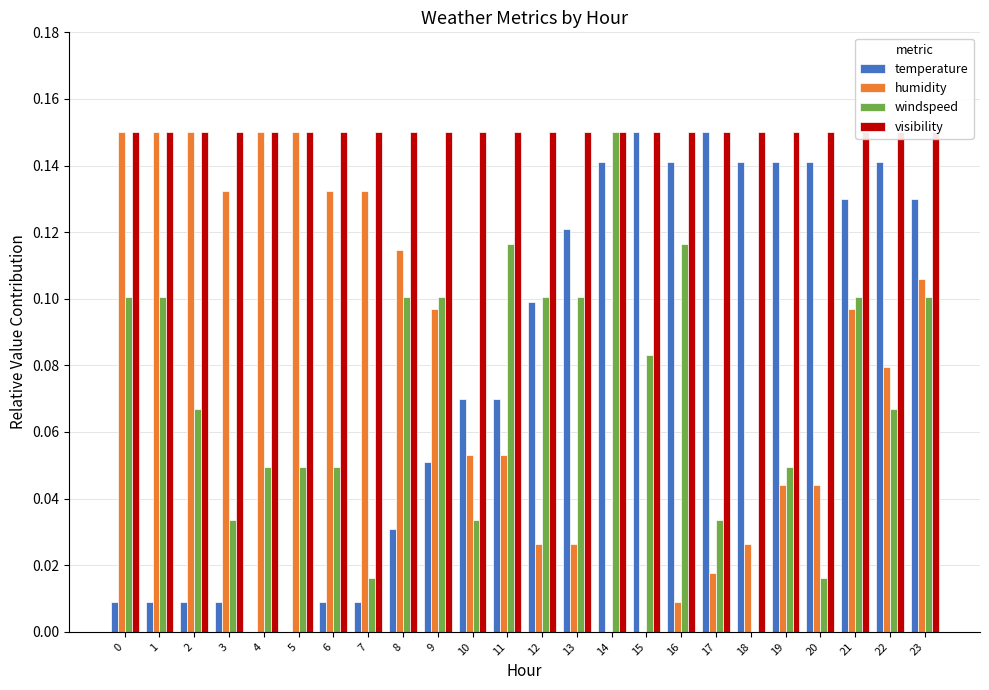

Is the value of humidity at 1 greater than the value of visibility at 10?

No